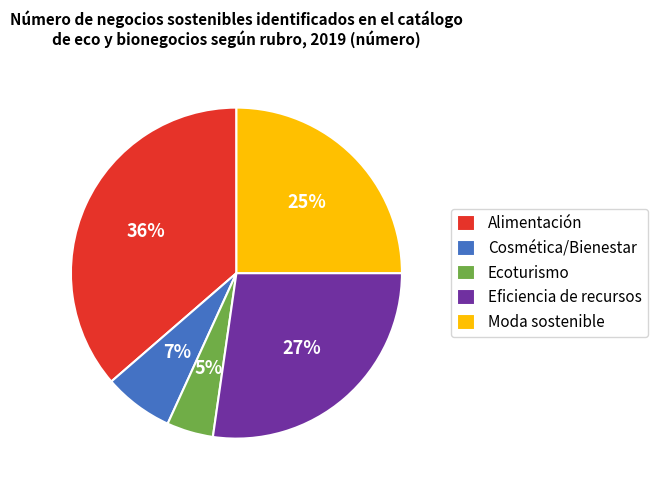

To the nearest percent, what is the average slice percentage?

20%